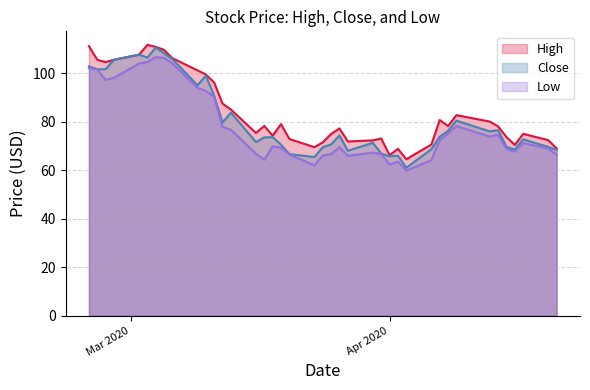

What is the minimum value for Close?

61.0